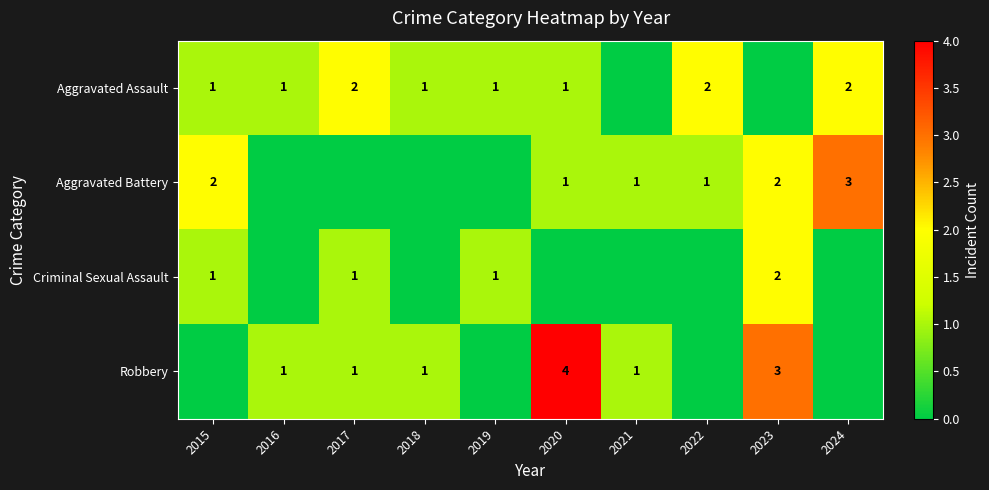

The Aggravated Assault series shows 1 at 2024. True or false?

False